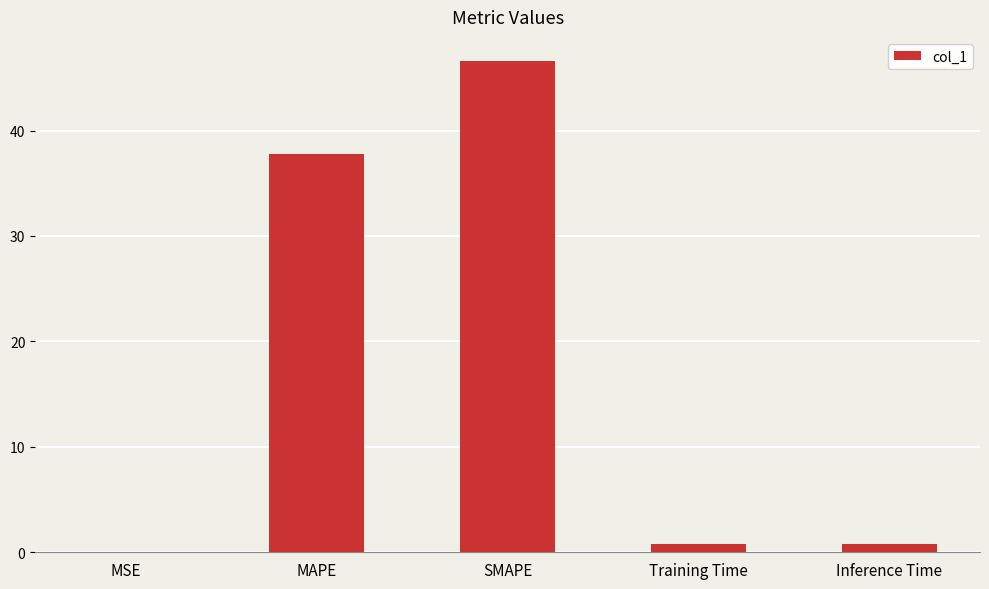

What is the greatest value displayed?

46.6